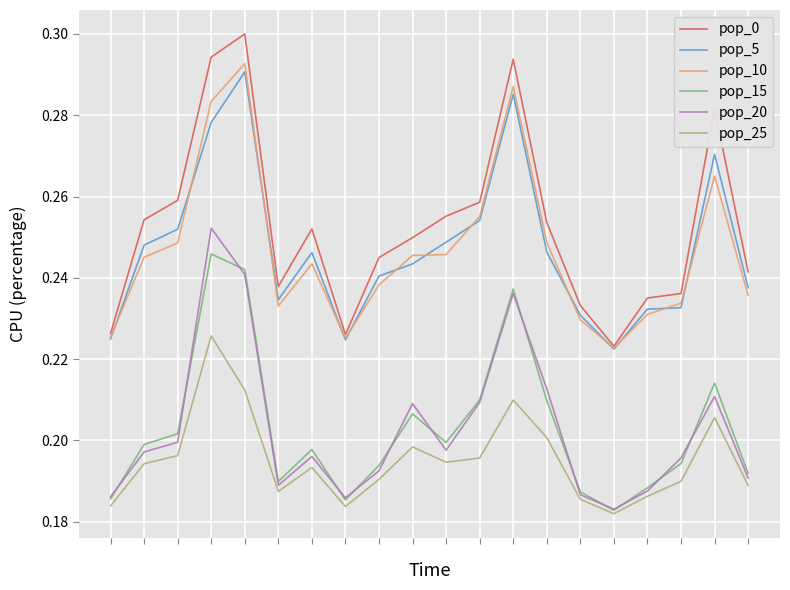

Which series has the largest total across all categories?

pop_0